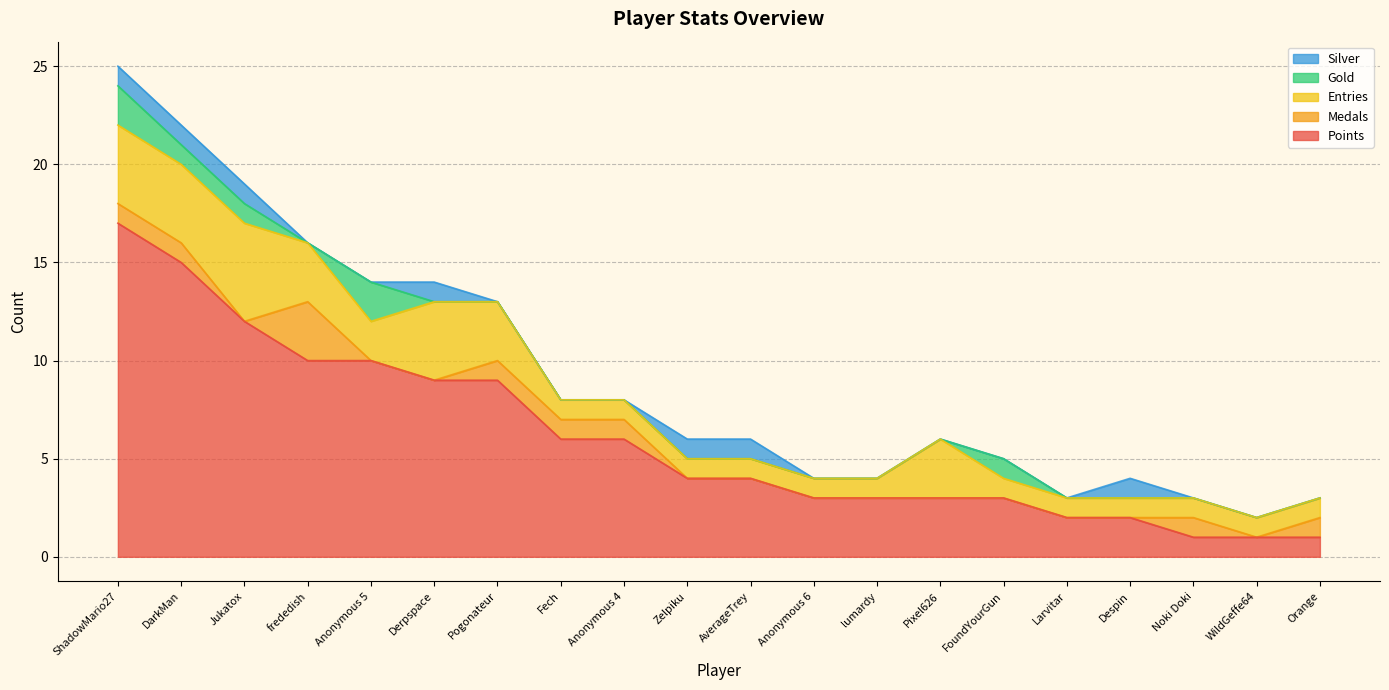

In Silver, how many points are higher than both neighbors (excluding endpoints)?

2